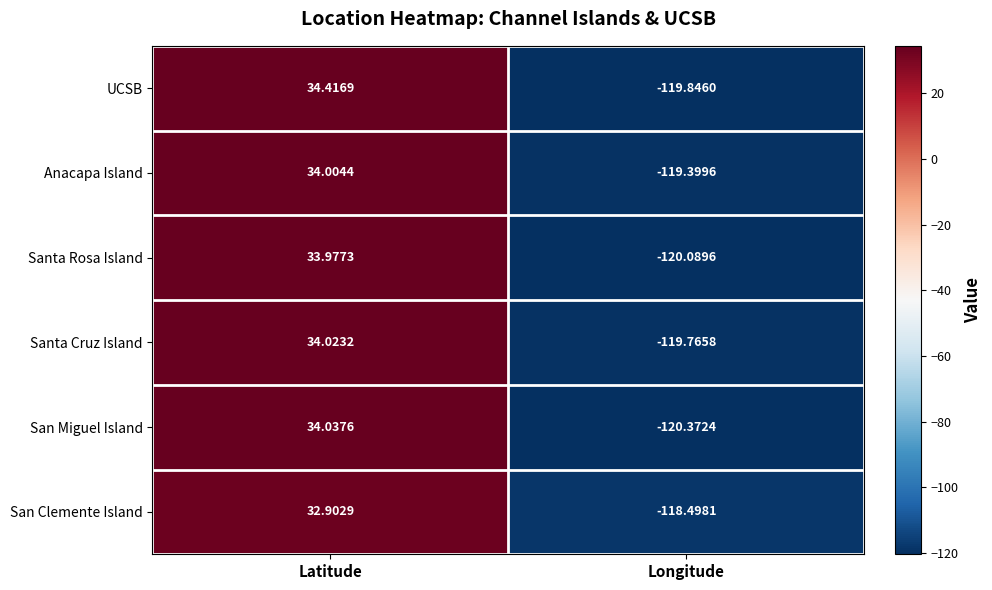

Which series has the largest range (max minus min)?

San Miguel Island